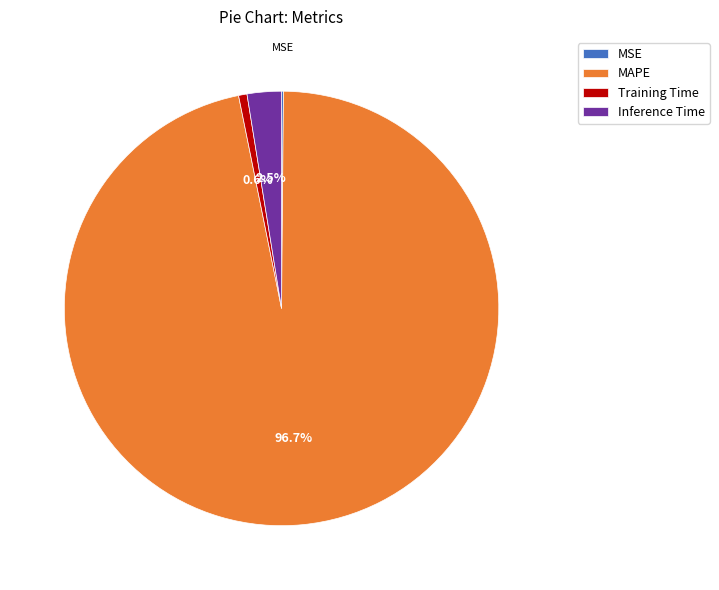

Combined, do Training Time and Inference Time account for over 50%?

No